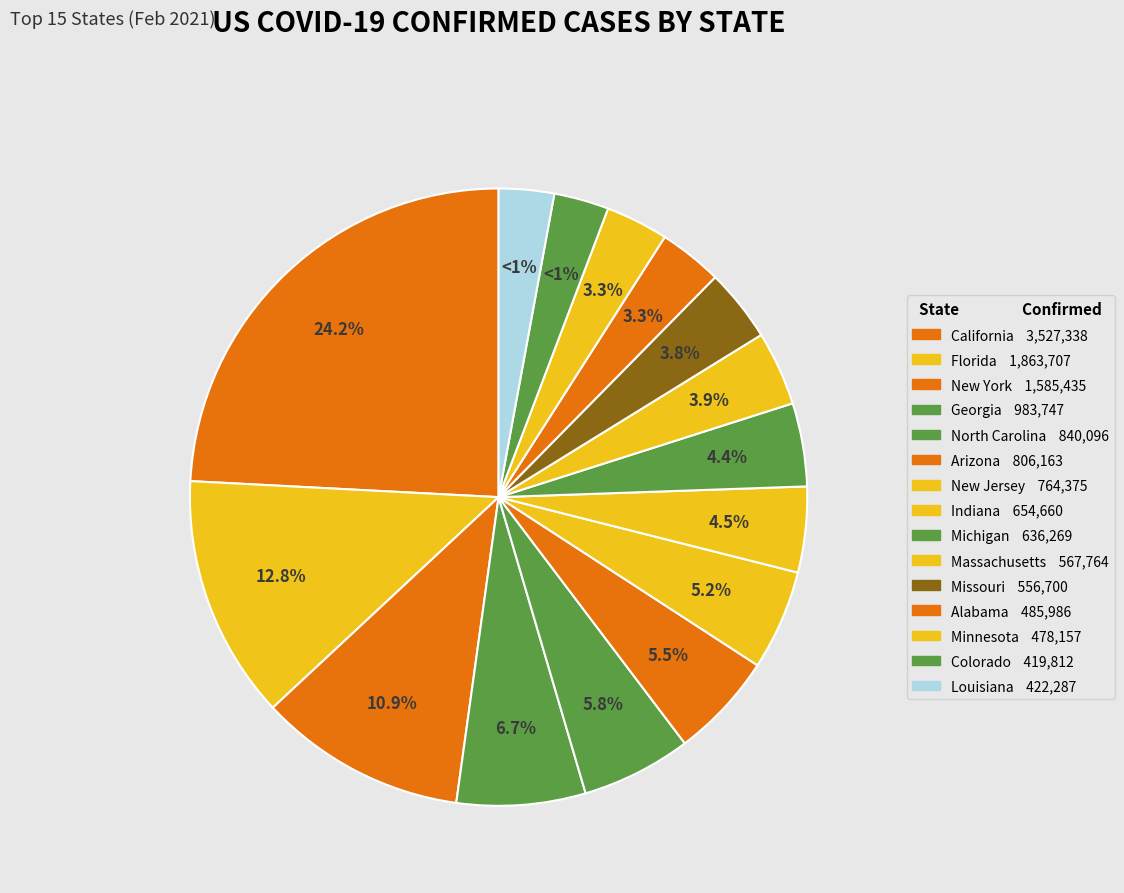

Rank the categories by value from lowest to highest.

Colorado, Louisiana, Minnesota, Alabama, Missouri, Massachusetts, Michigan, Indiana, New Jersey, Arizona, North Carolina, Georgia, New York, Florida, California